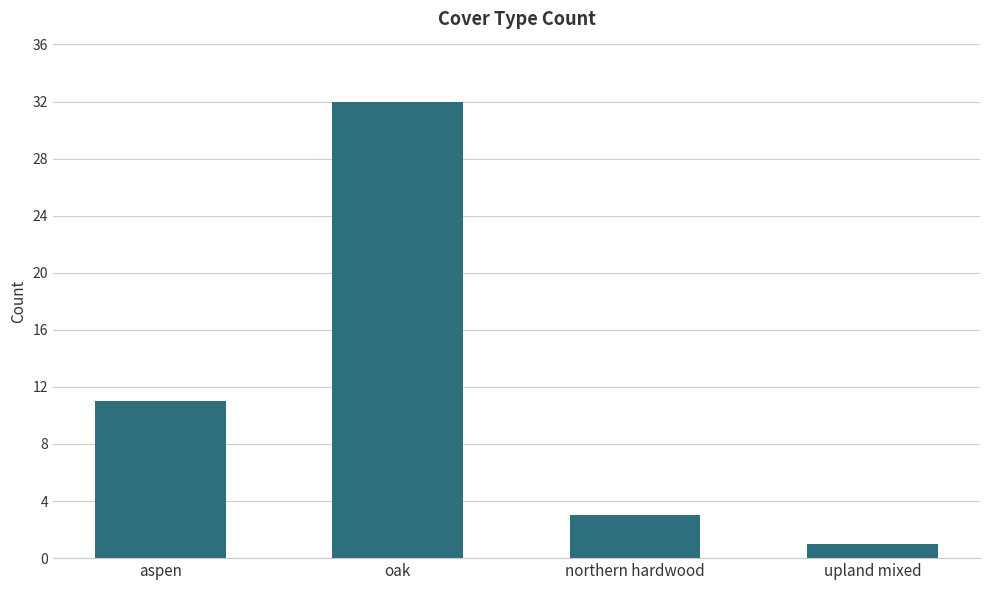

What is the sum of the values at aspen and upland mixed?

12